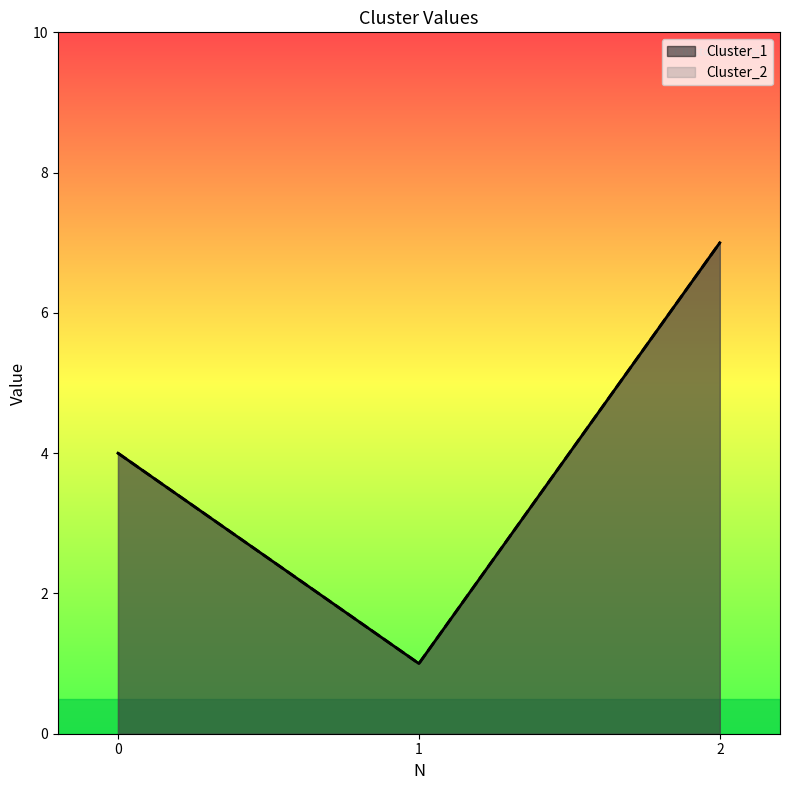

How many data points in Cluster_2 are above 4?

1